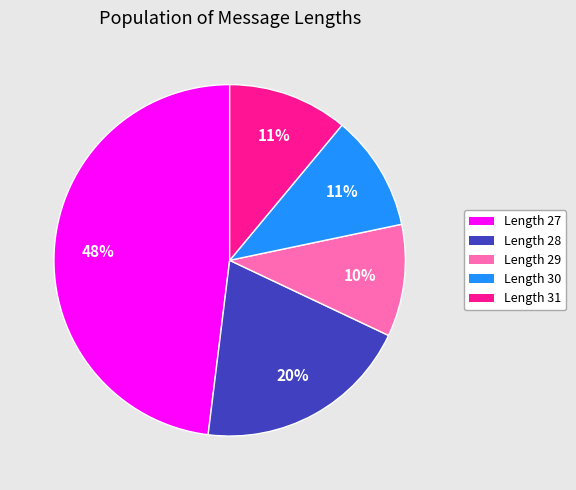

To the nearest percent, what is the average slice percentage?

20%